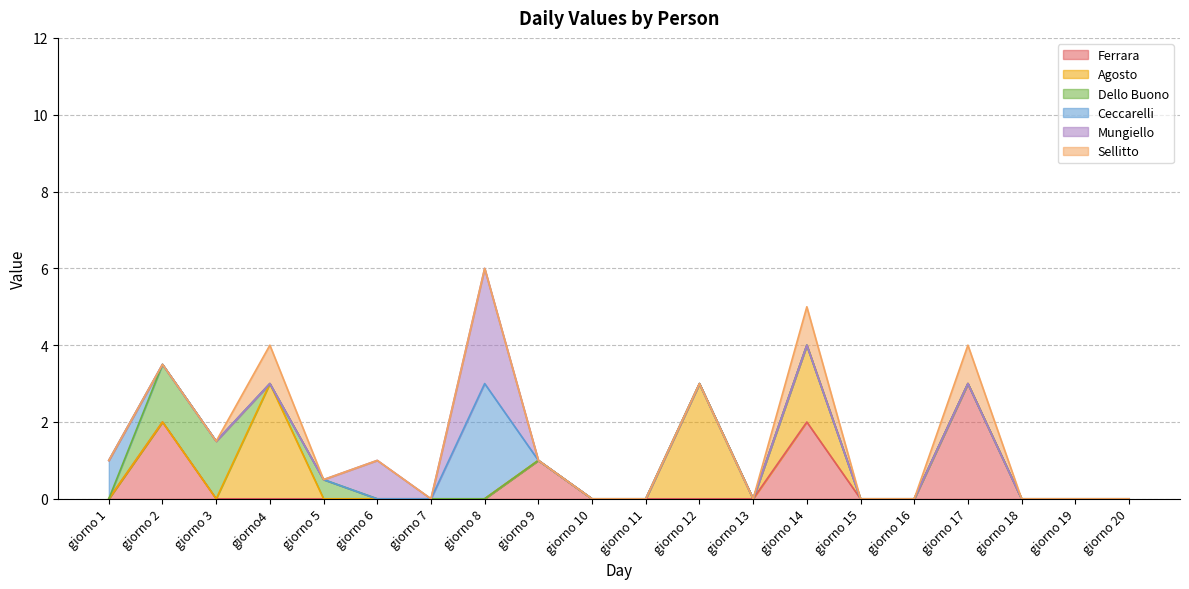

How many values in the Sellitto series exceed 0?

3